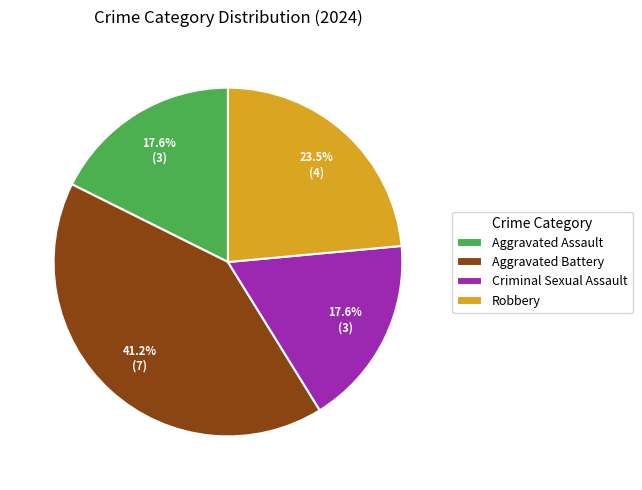

Which has a higher value, Robbery or Aggravated Battery?

Aggravated Battery